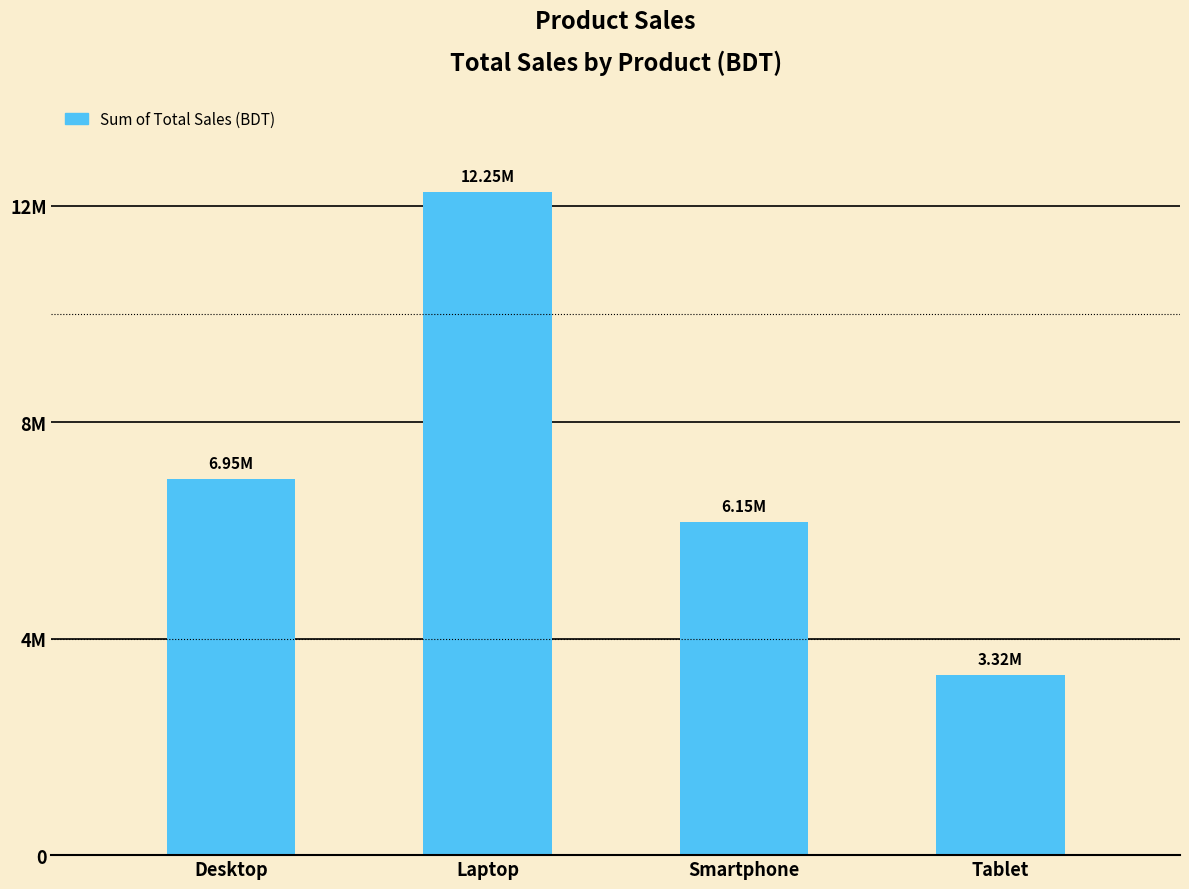

How many series are shown in this chart?

1